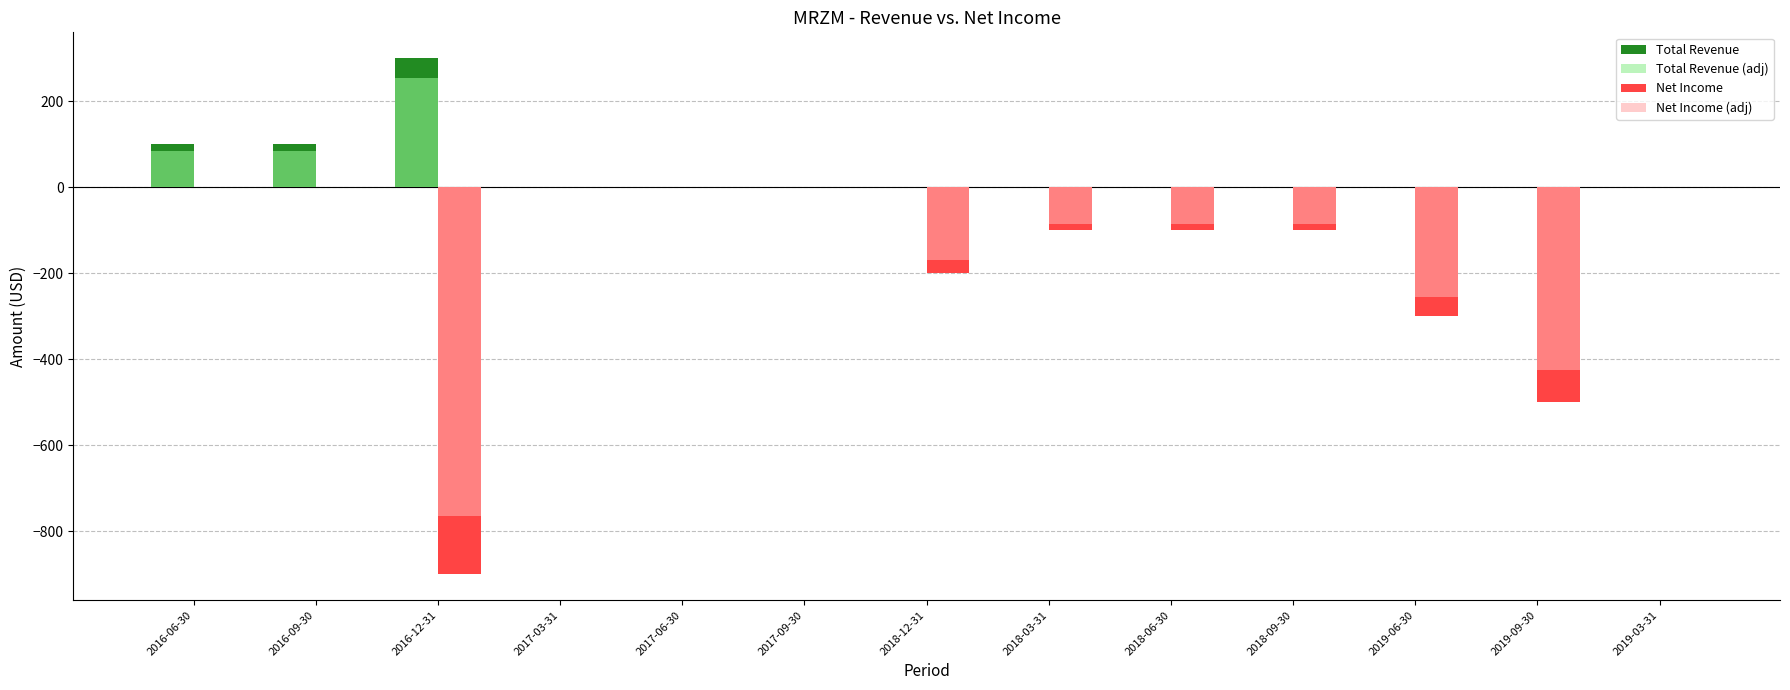

How many categories are shown in the chart?

13